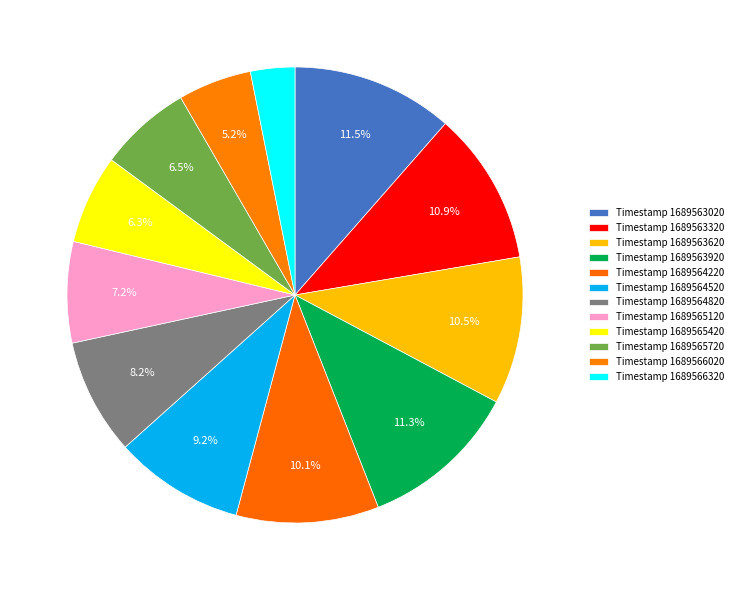

How many slices are in this pie chart?

12